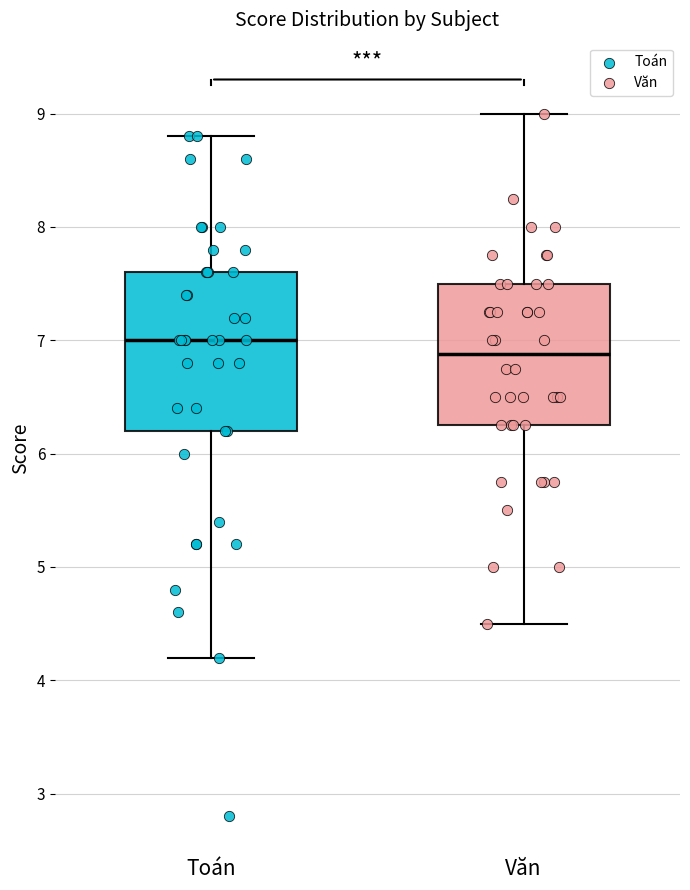

Reading left to right, read every box against the y-axis: the position of its median line, the range the box covers, and the ends of its whiskers. The values are not printed on the chart, so give them approximately, as read against the axis.

Toán: median 7.0, box 6.2 to 7.6, whiskers 4.2 to 8.8
Văn: median 6.9, box 6.3 to 7.5, whiskers 4.5 to 9.0